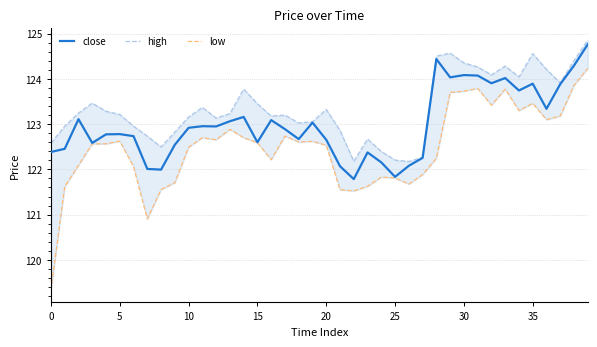

Rank the series by their average value, from highest to lowest.

high, close, low